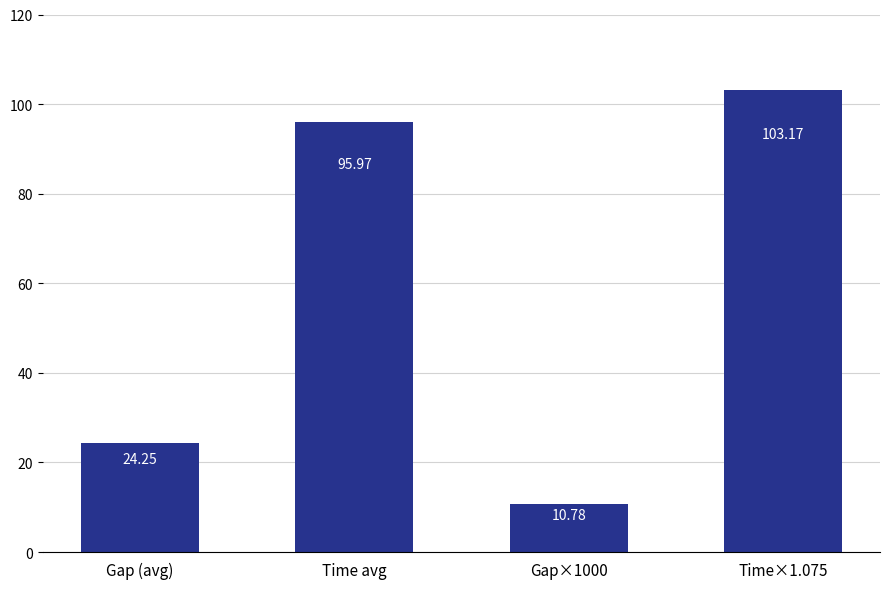

Which category has the highest value across all series?

Time×1.075